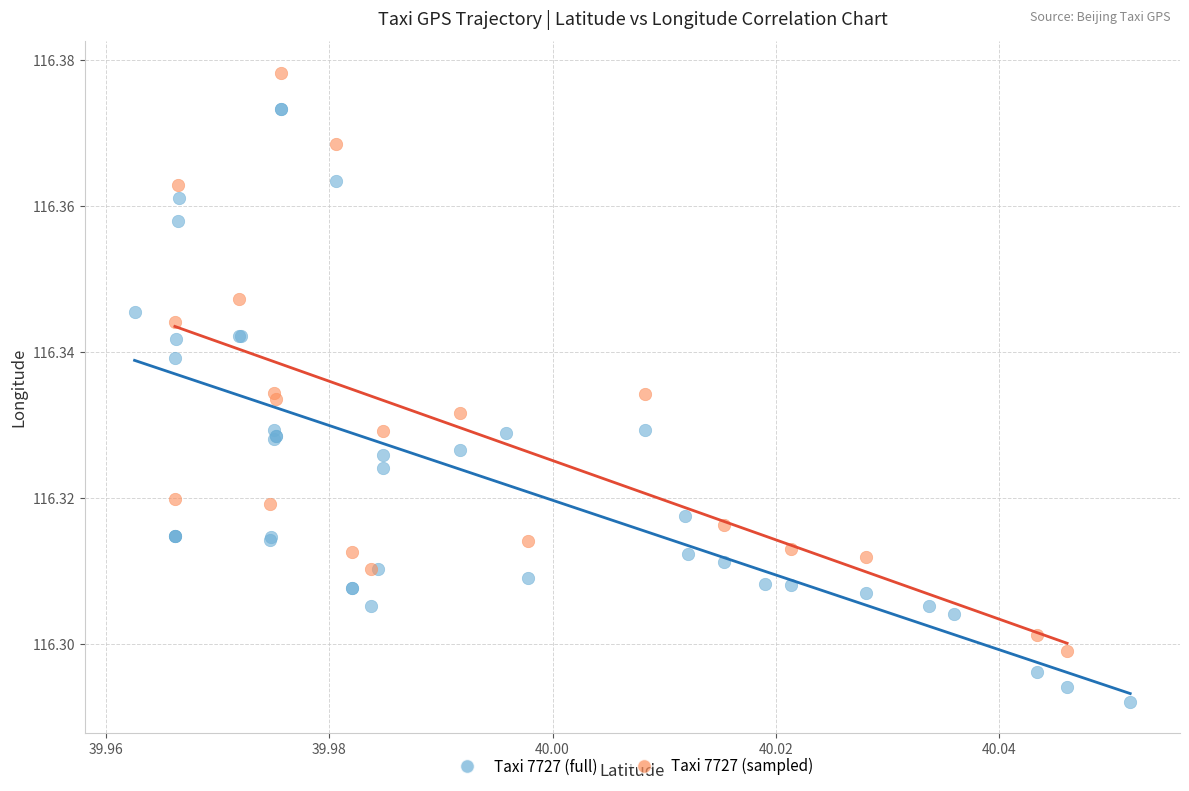

Which series reaches the maximum Y coordinate?

Taxi 7727 (sampled)